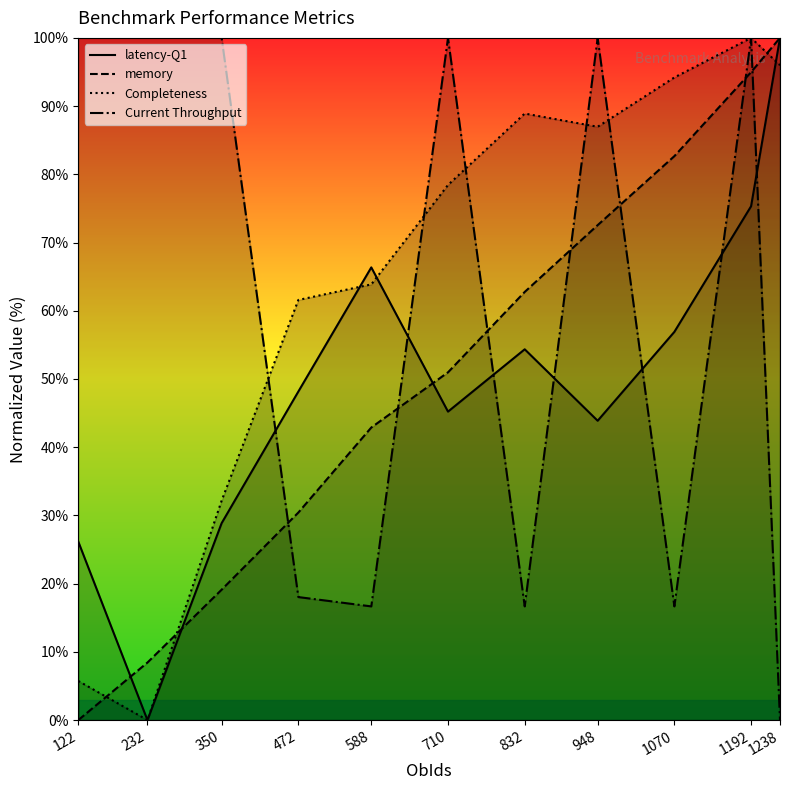

Count the number of data series in this chart.

4